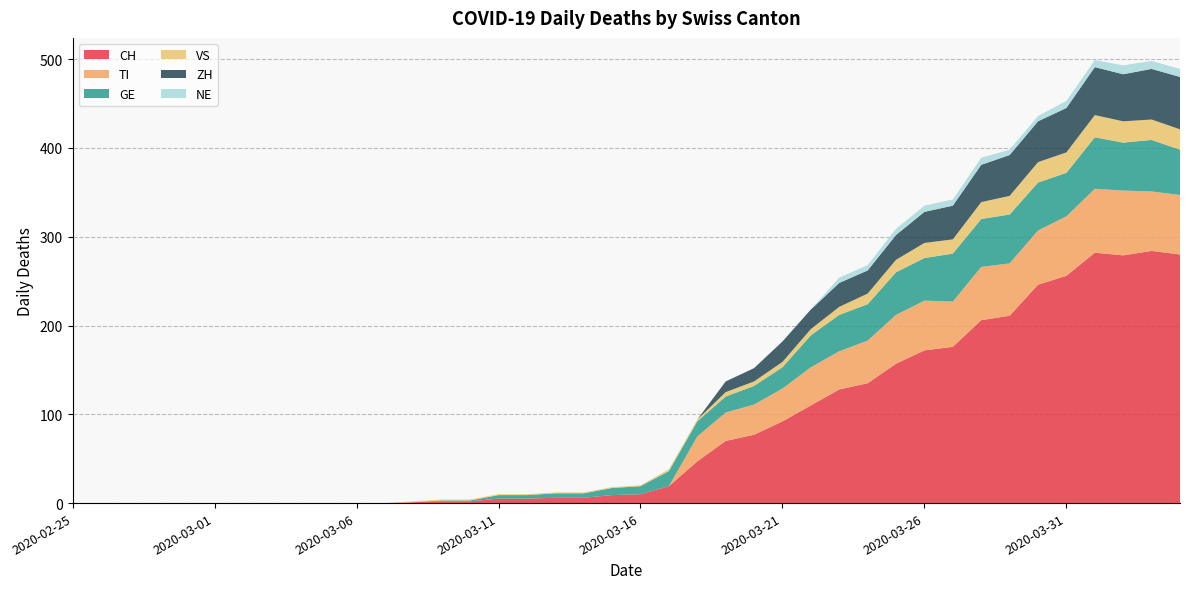

Reading right to left, extract all data points from this chart.

CH: 2020-04-04=280	2020-04-03=284	2020-04-02=279	2020-04-01=282	2020-03-31=256	2020-03-30=246	2020-03-29=211	2020-03-28=206	2020-03-27=176	2020-03-26=172	2020-03-25=157	2020-03-24=135	2020-03-23=128	2020-03-22=110	2020-03-21=92	2020-03-20=77	2020-03-19=70	2020-03-18=47	2020-03-17=19	2020-03-16=10	2020-03-15=9	2020-03-14=6	2020-03-13=6	2020-03-12=5	2020-03-11=5	2020-03-10=2	2020-03-09=2	2020-03-08=1	2020-03-07=0	2020-03-06=0	2020-03-05=0	2020-03-04=0	2020-03-03=0	2020-03-02=0	2020-03-01=0	2020-02-29=0	2020-02-28=0	2020-02-27=0	2020-02-26=0	2020-02-25=0
TI: 2020-04-04=67	2020-04-03=67	2020-04-02=73	2020-04-01=72	2020-03-31=67	2020-03-30=61	2020-03-29=59	2020-03-28=60	2020-03-27=51	2020-03-26=56	2020-03-25=55	2020-03-24=48	2020-03-23=43	2020-03-22=43	2020-03-21=37	2020-03-20=34	2020-03-19=32	2020-03-18=28	2020-03-17=0	2020-03-16=0	2020-03-15=0	2020-03-14=0	2020-03-13=0	2020-03-12=0	2020-03-11=0	2020-03-10=0	2020-03-09=0	2020-03-08=0	2020-03-07=0	2020-03-06=0	2020-03-05=0	2020-03-04=0	2020-03-03=0	2020-03-02=0	2020-03-01=0	2020-02-29=0	2020-02-28=0	2020-02-27=0	2020-02-26=0	2020-02-25=0
GE: 2020-04-04=51	2020-04-03=58	2020-04-02=54	2020-04-01=58	2020-03-31=49	2020-03-30=54	2020-03-29=55	2020-03-28=54	2020-03-27=54	2020-03-26=48	2020-03-25=48	2020-03-24=41	2020-03-23=41	2020-03-22=36	2020-03-21=24	2020-03-20=21	2020-03-19=18	2020-03-18=17	2020-03-17=17	2020-03-16=9	2020-03-15=8	2020-03-14=5	2020-03-13=5	2020-03-12=4	2020-03-11=4	2020-03-10=1	2020-03-09=1	2020-03-08=0	2020-03-07=0	2020-03-06=0	2020-03-05=0	2020-03-04=0	2020-03-03=0	2020-03-02=0	2020-03-01=0	2020-02-29=0	2020-02-28=0	2020-02-27=0	2020-02-26=0	2020-02-25=0
VS: 2020-04-04=23	2020-04-03=23	2020-04-02=24	2020-04-01=25	2020-03-31=23	2020-03-30=23	2020-03-29=21	2020-03-28=19	2020-03-27=16	2020-03-26=17	2020-03-25=14	2020-03-24=12	2020-03-23=9	2020-03-22=7	2020-03-21=6	2020-03-20=5	2020-03-19=5	2020-03-18=2	2020-03-17=2	2020-03-16=1	2020-03-15=1	2020-03-14=1	2020-03-13=1	2020-03-12=1	2020-03-11=1	2020-03-10=1	2020-03-09=1	2020-03-08=1	2020-03-07=0	2020-03-06=0	2020-03-05=0	2020-03-04=0	2020-03-03=0	2020-03-02=0	2020-03-01=0	2020-02-29=0	2020-02-28=0	2020-02-27=0	2020-02-26=0	2020-02-25=0
ZH: 2020-04-04=59	2020-04-03=57	2020-04-02=53	2020-04-01=54	2020-03-31=50	2020-03-30=46	2020-03-29=46	2020-03-28=42	2020-03-27=38	2020-03-26=35	2020-03-25=28	2020-03-24=26	2020-03-23=27	2020-03-22=22	2020-03-21=23	2020-03-20=15	2020-03-19=12	2020-03-18=0	2020-03-17=0	2020-03-16=0	2020-03-15=0	2020-03-14=0	2020-03-13=0	2020-03-12=0	2020-03-11=0	2020-03-10=0	2020-03-09=0	2020-03-08=0	2020-03-07=0	2020-03-06=0	2020-03-05=0	2020-03-04=0	2020-03-03=0	2020-03-02=0	2020-03-01=0	2020-02-29=0	2020-02-28=0	2020-02-27=0	2020-02-26=0	2020-02-25=0
NE: 2020-04-04=9	2020-04-03=9	2020-04-02=10	2020-04-01=8	2020-03-31=8	2020-03-30=6	2020-03-29=6	2020-03-28=8	2020-03-27=7	2020-03-26=7	2020-03-25=7	2020-03-24=6	2020-03-23=6	2020-03-22=0	2020-03-21=0	2020-03-20=0	2020-03-19=0	2020-03-18=0	2020-03-17=0	2020-03-16=0	2020-03-15=0	2020-03-14=0	2020-03-13=0	2020-03-12=0	2020-03-11=0	2020-03-10=0	2020-03-09=0	2020-03-08=0	2020-03-07=0	2020-03-06=0	2020-03-05=0	2020-03-04=0	2020-03-03=0	2020-03-02=0	2020-03-01=0	2020-02-29=0	2020-02-28=0	2020-02-27=0	2020-02-26=0	2020-02-25=0